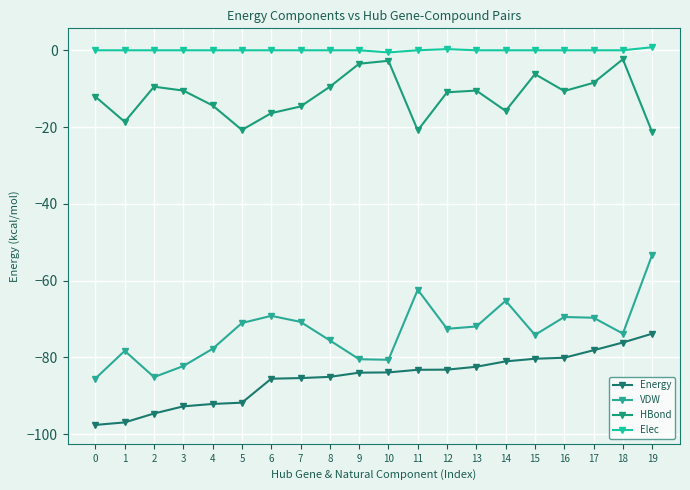

Reading left to right, extract all data points from this chart.

Energy: 0=-97.6	1=-97.0	2=-94.6	3=-92.8	4=-92.2	5=-91.8	6=-85.6	7=-85.4	8=-85.1	9=-84.0	10=-83.9	11=-83.3	12=-83.2	13=-82.5	14=-81.1	15=-80.4	16=-80.1	17=-78.2	18=-76.2	19=-73.8
VDW: 0=-85.5	1=-78.3	2=-85.2	3=-82.3	4=-77.8	5=-71.1	6=-69.2	7=-70.8	8=-75.6	9=-80.5	10=-80.7	11=-62.4	12=-72.6	13=-72.0	14=-65.3	15=-74.2	16=-69.5	17=-69.7	18=-73.8	19=-53.3
HBond: 0=-12.1	1=-18.6	2=-9.5	3=-10.5	4=-14.4	5=-20.8	6=-16.4	7=-14.6	8=-9.5	9=-3.5	10=-2.7	11=-20.9	12=-10.9	13=-10.5	14=-15.8	15=-6.2	16=-10.6	17=-8.5	18=-2.3	19=-21.3
Elec: 0=0.0	1=0.0	2=0.0	3=0.0	4=0.0	5=0.0	6=0.0	7=0.0	8=0.0	9=0.0	10=-0.6	11=0.0	12=0.3	13=0.0	14=0.0	15=0.0	16=0.0	17=0.0	18=0.0	19=0.8